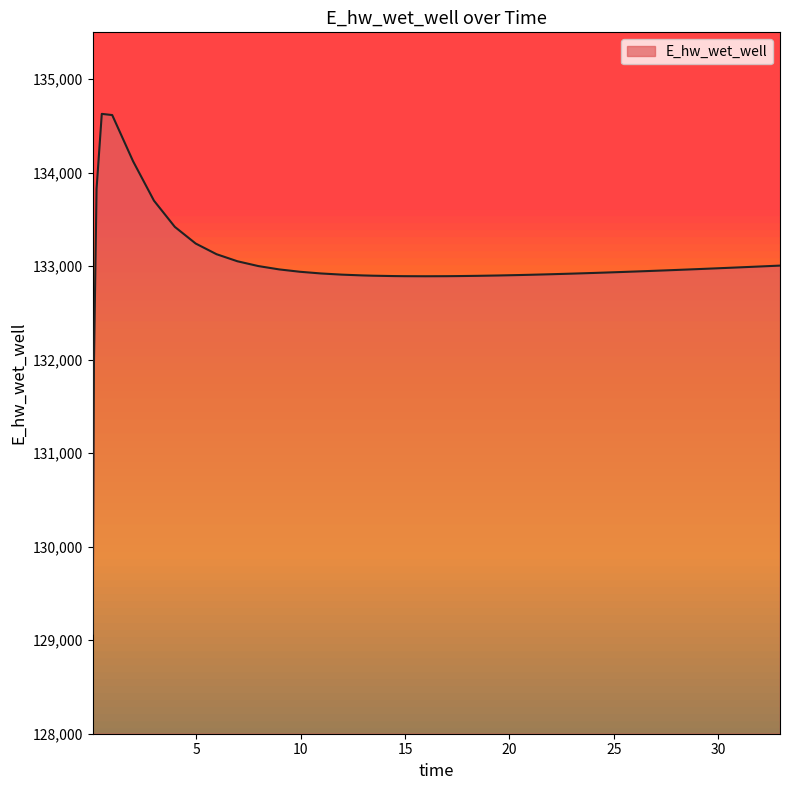

What is the maximum value shown in the chart?

134628.1